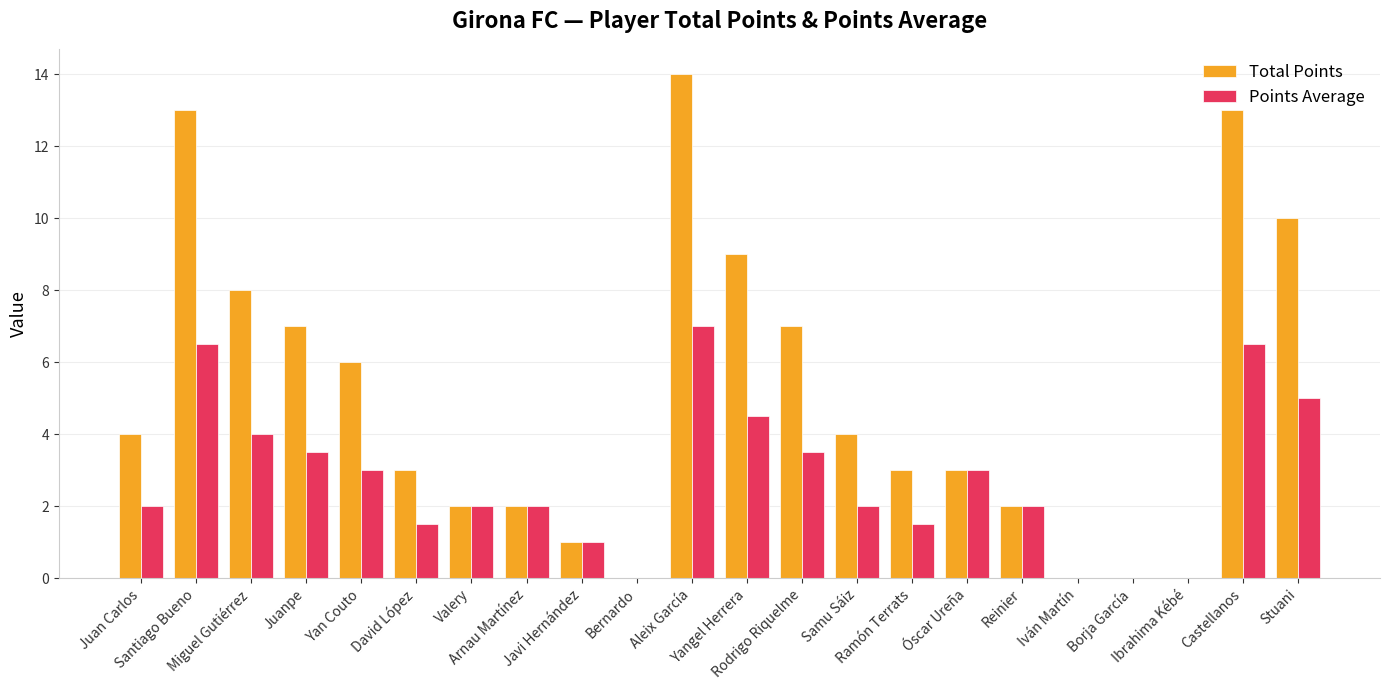

How many distinct data groups are displayed?

2